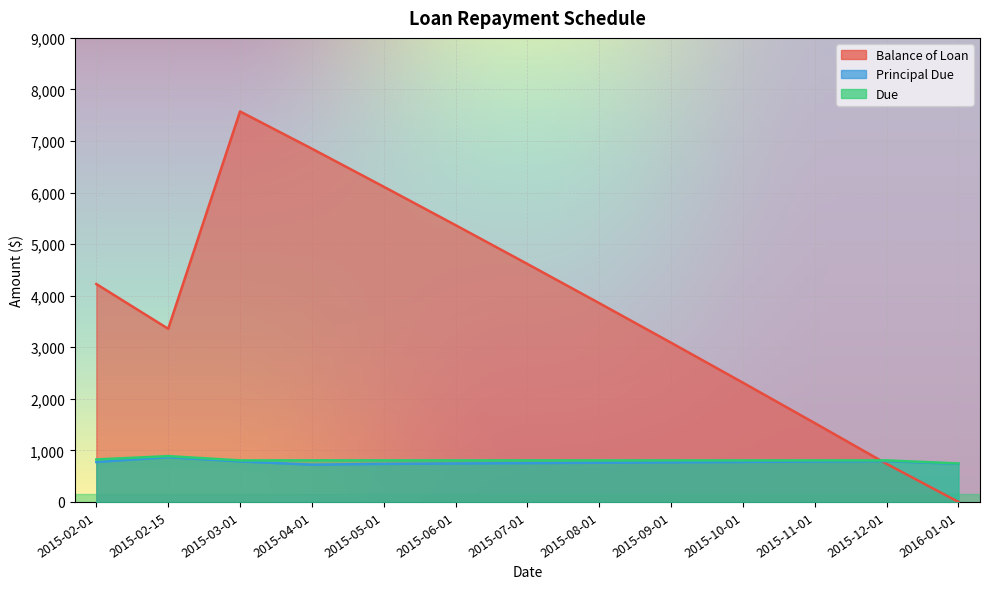

In Balance of Loan, how many points are lower than both neighbors (excluding endpoints)?

1